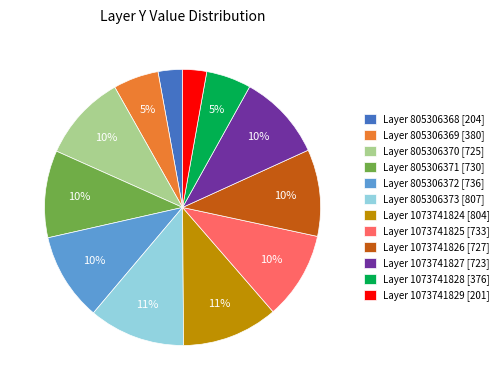

The Layer 1073741828 [376] slice represents 5% of the pie. True or false?

True